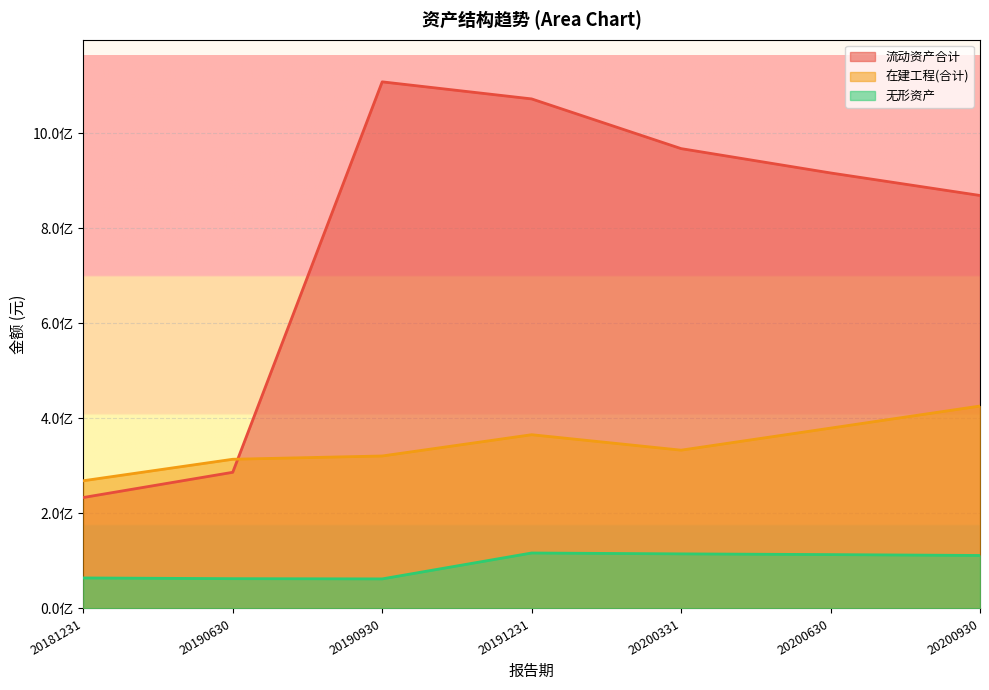

What is the value of the 无形资产 point at the 5th from the left?

114883440.4